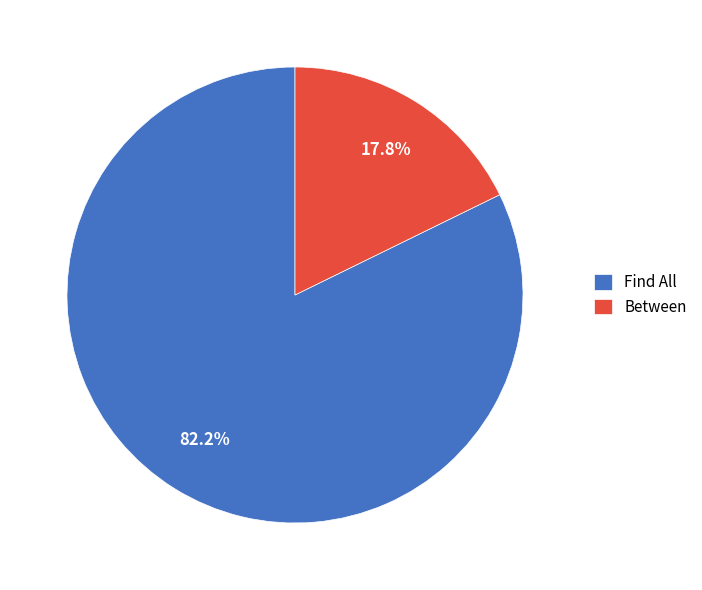

Between Between and Find All, which is larger?

Find All